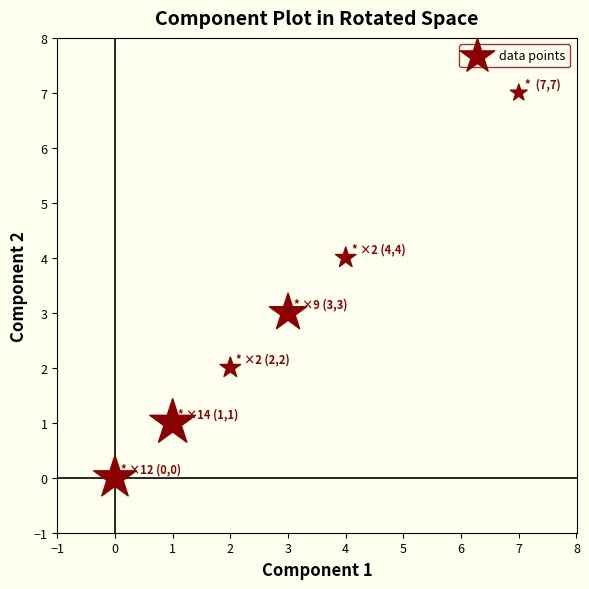

What is the average Y value?

3